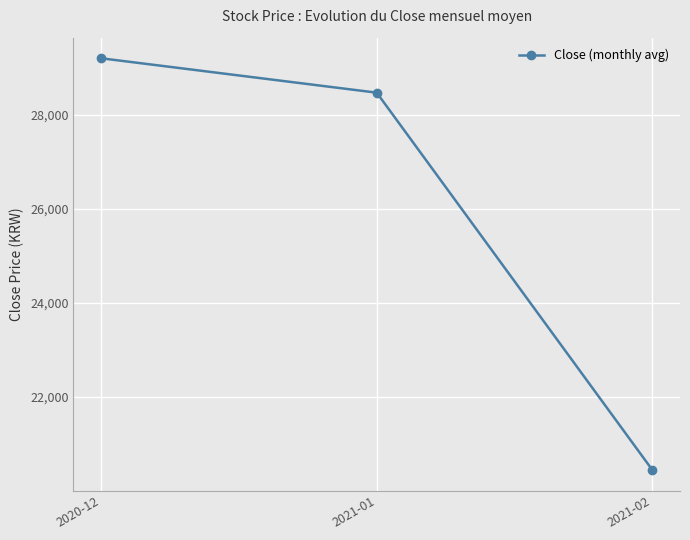

List the labels in order of value, smallest first.

2021-02, 2021-01, 2020-12